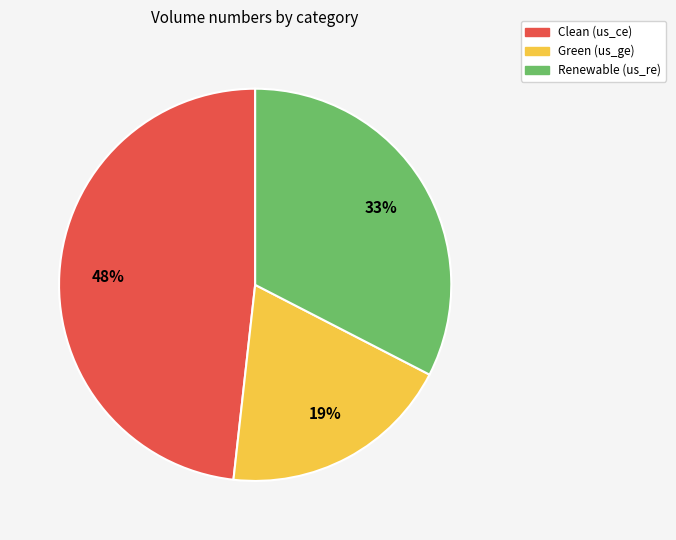

How many slices are in this pie chart?

3